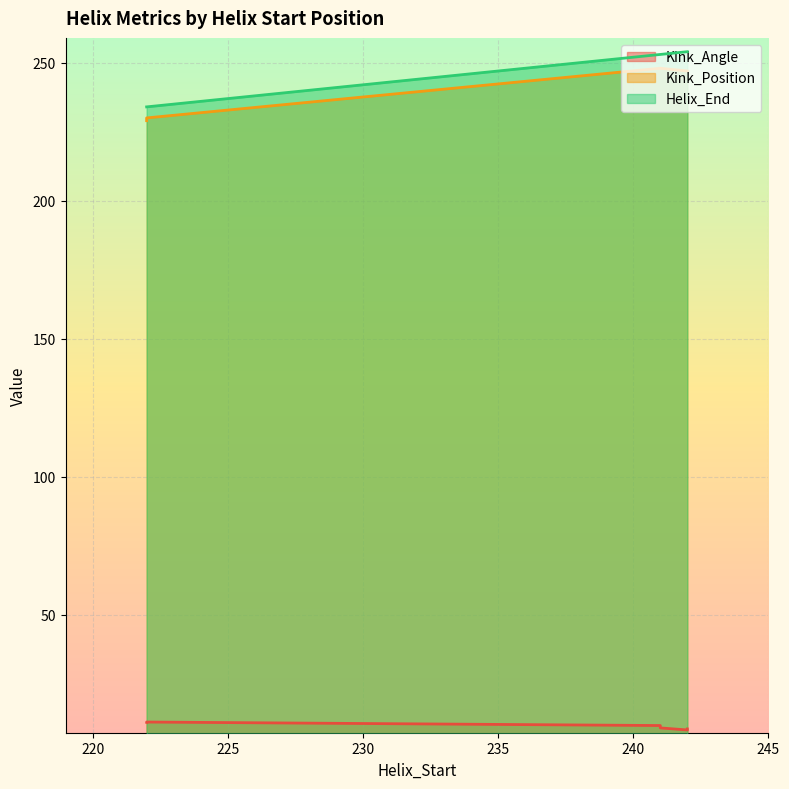

What is the total value across all series at 241?

510.8